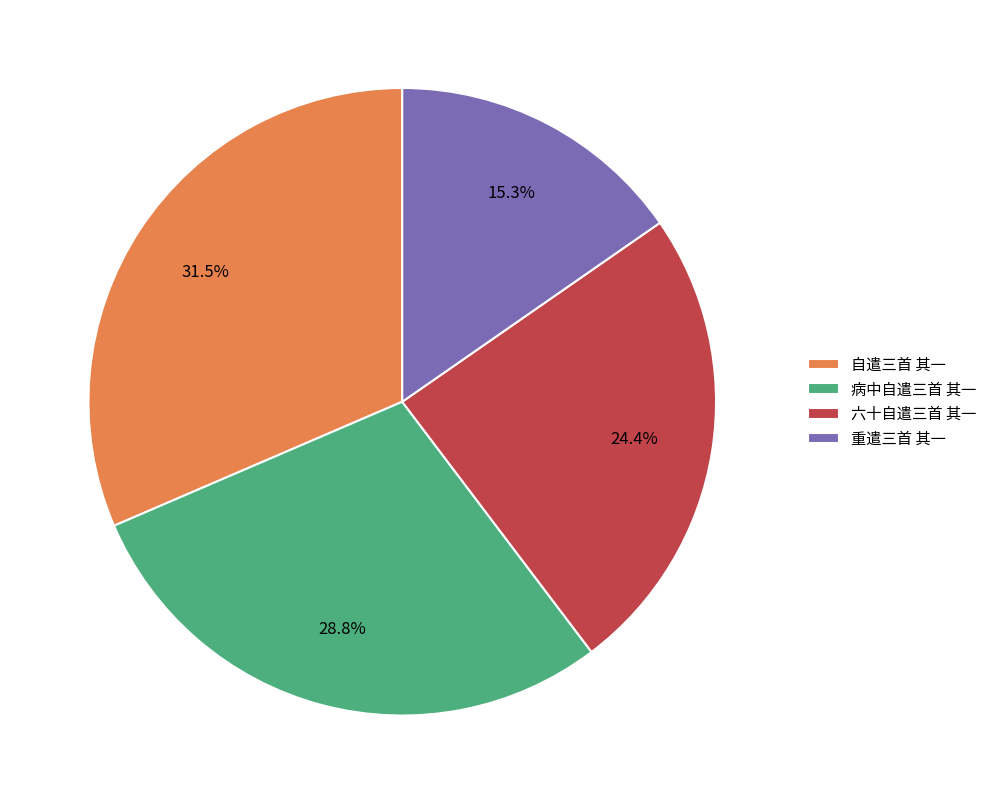

Between 自遣三首 其一 and 病中自遣三首 其一, which is larger?

自遣三首 其一